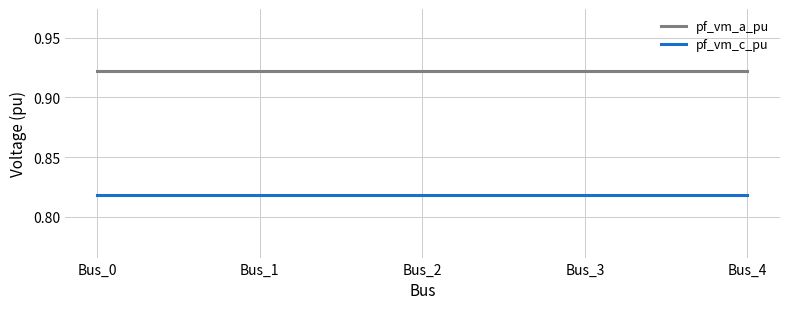

The value of pf_vm_a_pu at Bus_4 is 0.4. True or false?

False